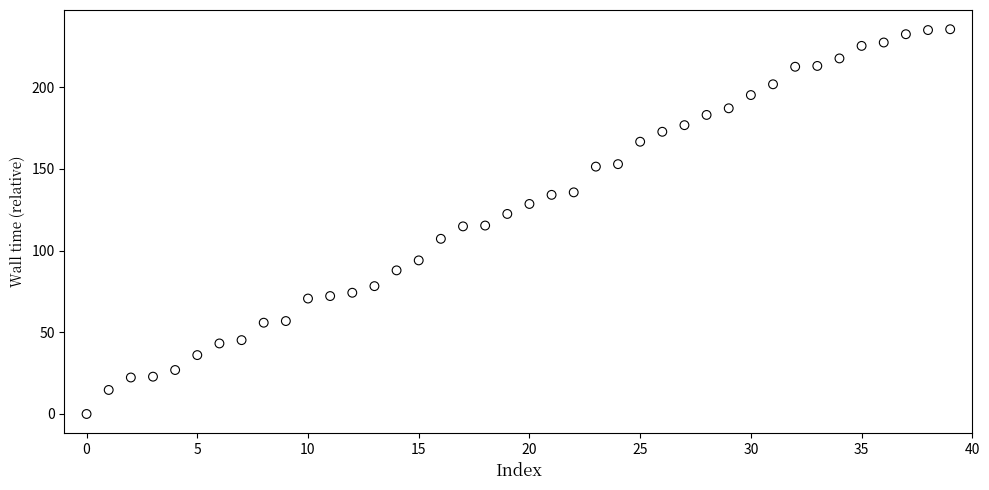

What is the range of Y values (max minus min)?

235.4